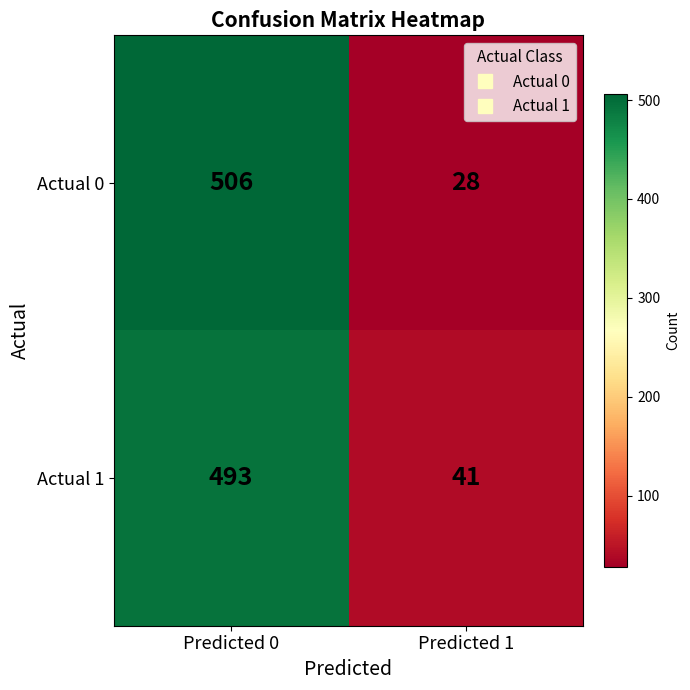

How many categories are shown in the chart?

2